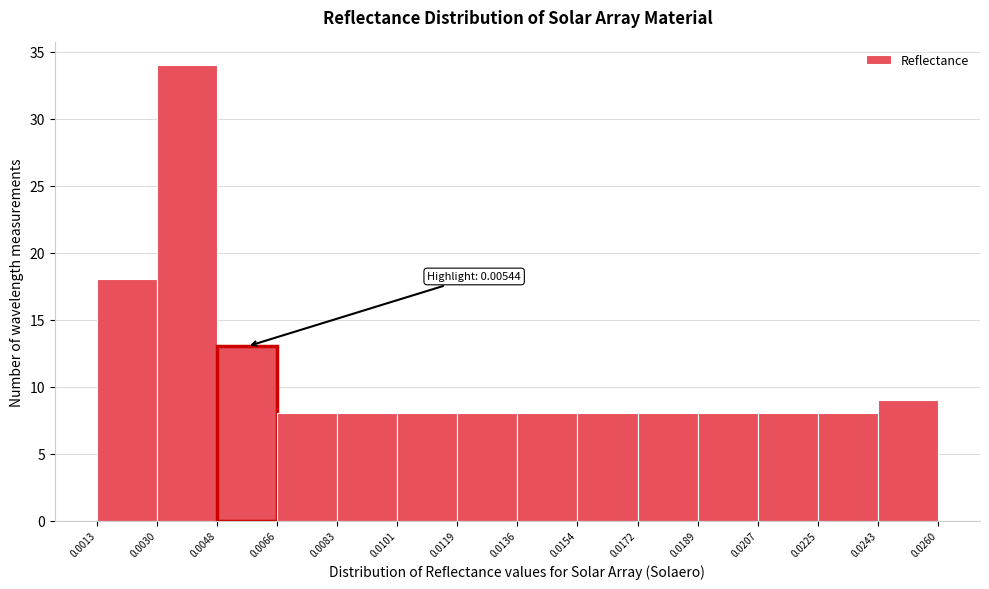

Which range on the x-axis has the tallest bar?

0.0030 to 0.0048